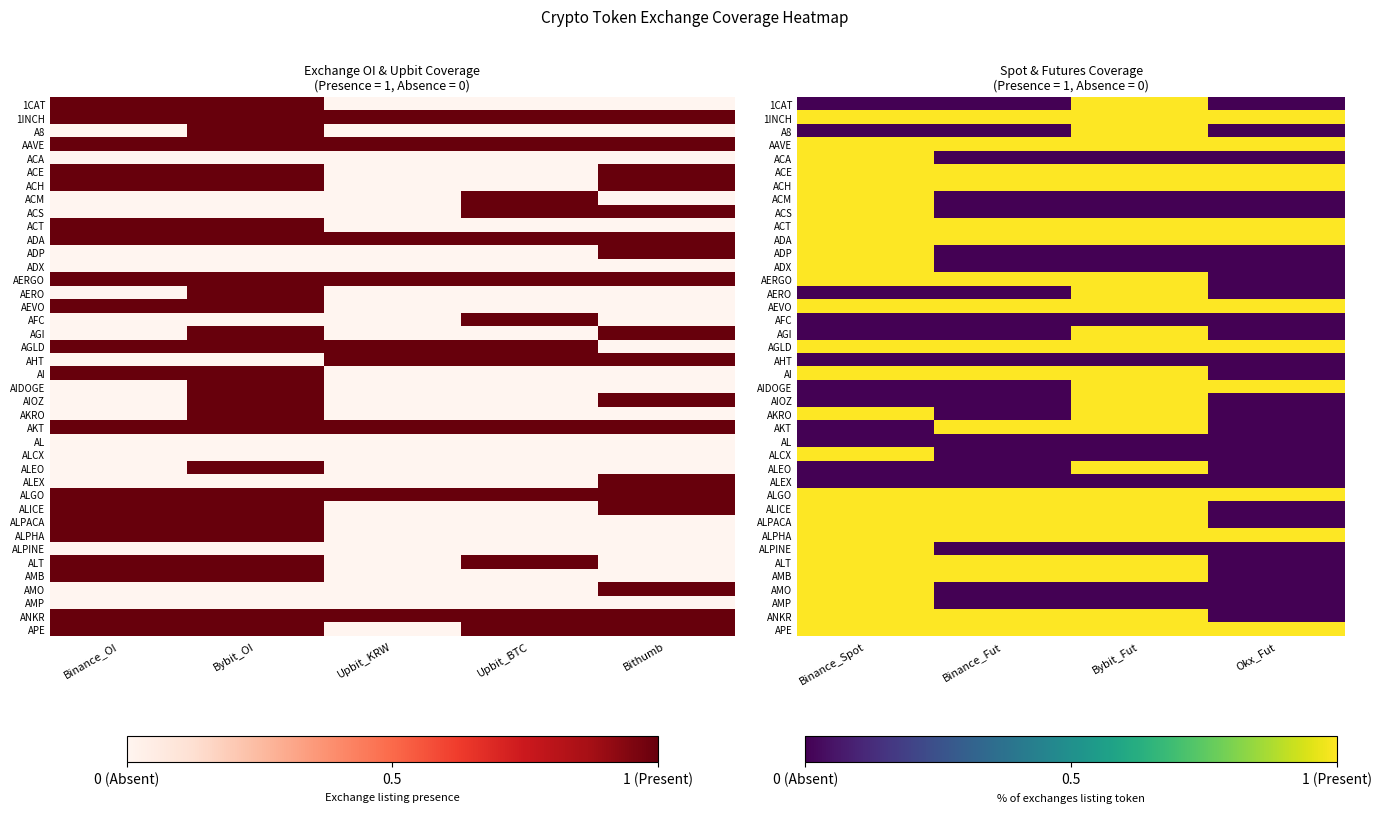

Count the ANKR values in the range 1 to 2.

3